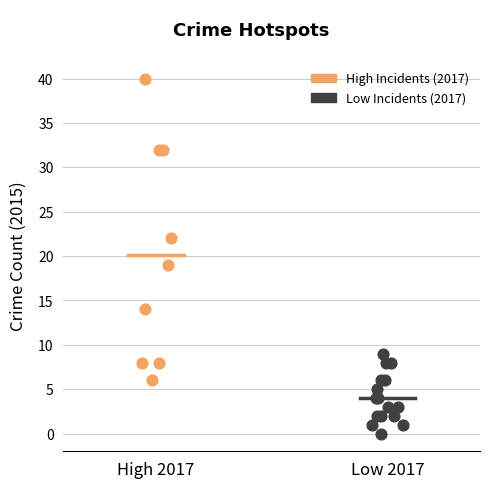

Which series reaches the minimum Y coordinate?

Low Incidents (2017)